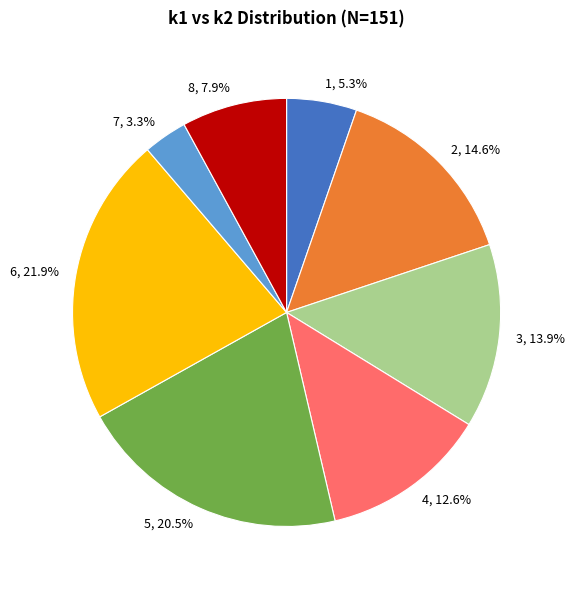

Which category has the biggest portion of the pie?

6